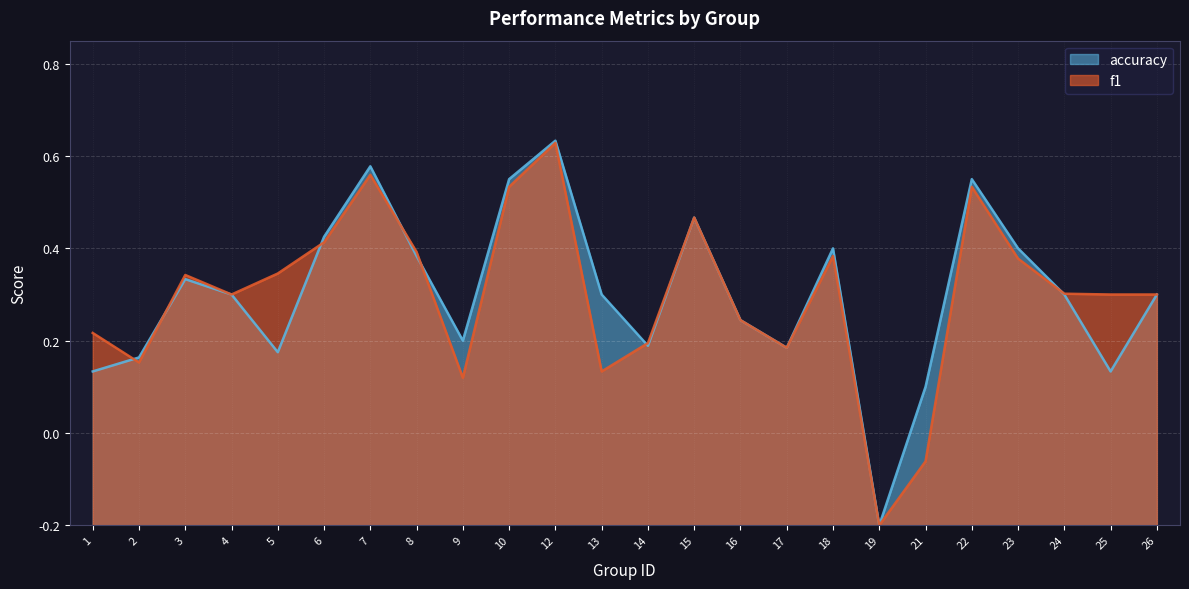

What are all the series names shown in the legend?

accuracy, f1